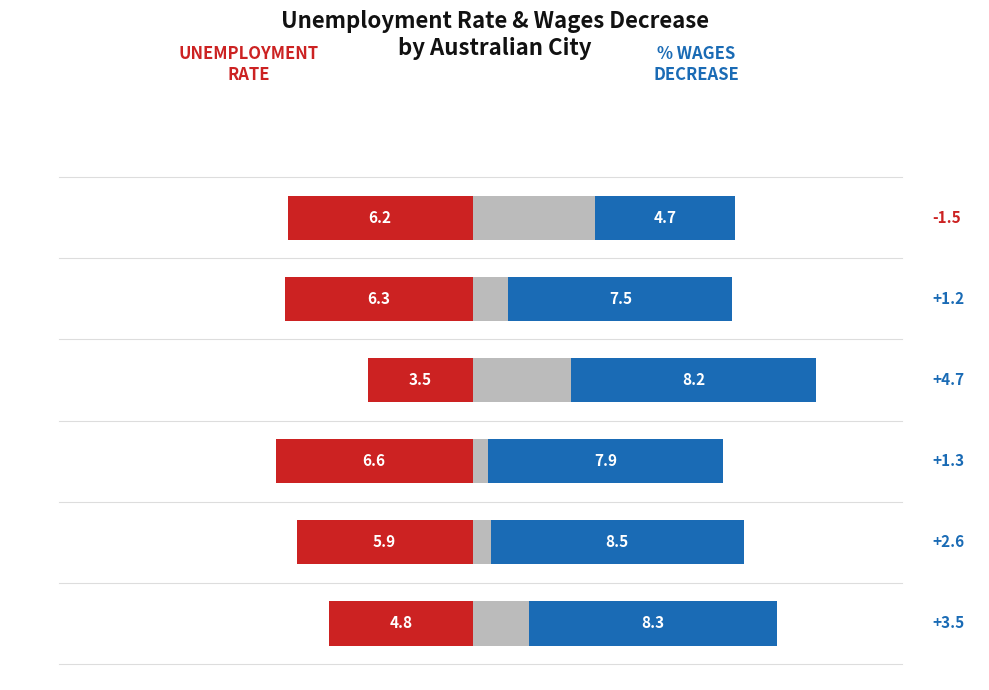

Reading right to left, what are all the values shown in this chart?

Unemployment rate: 4.8	5.9	6.6	3.5	6.3	6.2
% wages decrease: 8.3	8.5	7.9	8.2	7.5	4.7